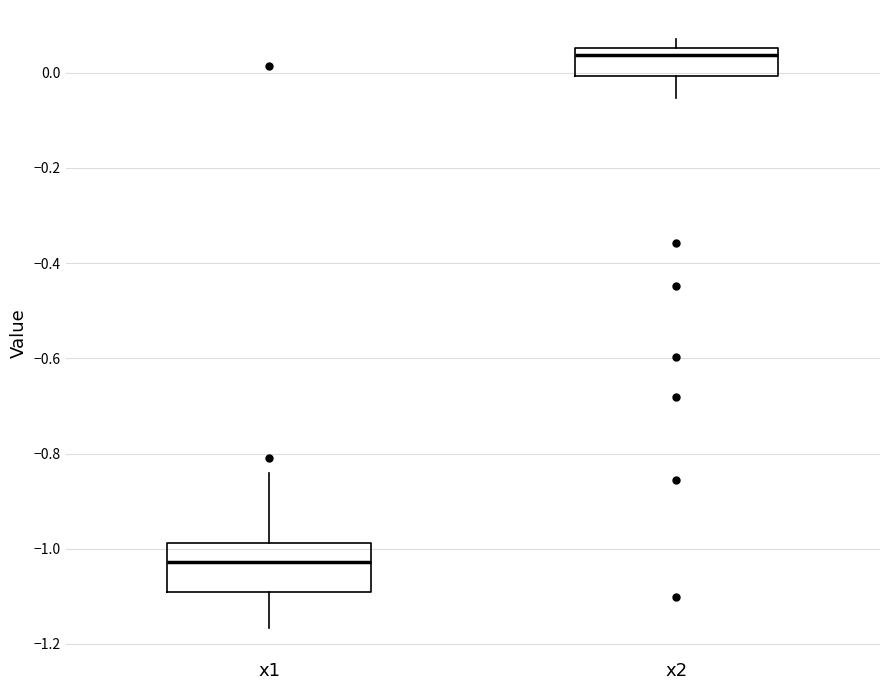

Reading left to right, transcribe this box plot: for each box, give where its median line is, the range the box spans, and where its two whiskers end, as read against the y-axis. The values are not printed on the chart, so give them approximately, as read against the axis.

x1: median -1.02, box -1.10 to -0.98, whiskers -1.16 to -0.84
x2: median 0.04, box 0.00 to 0.06, whiskers -0.06 to 0.06 (just above the box's upper edge)